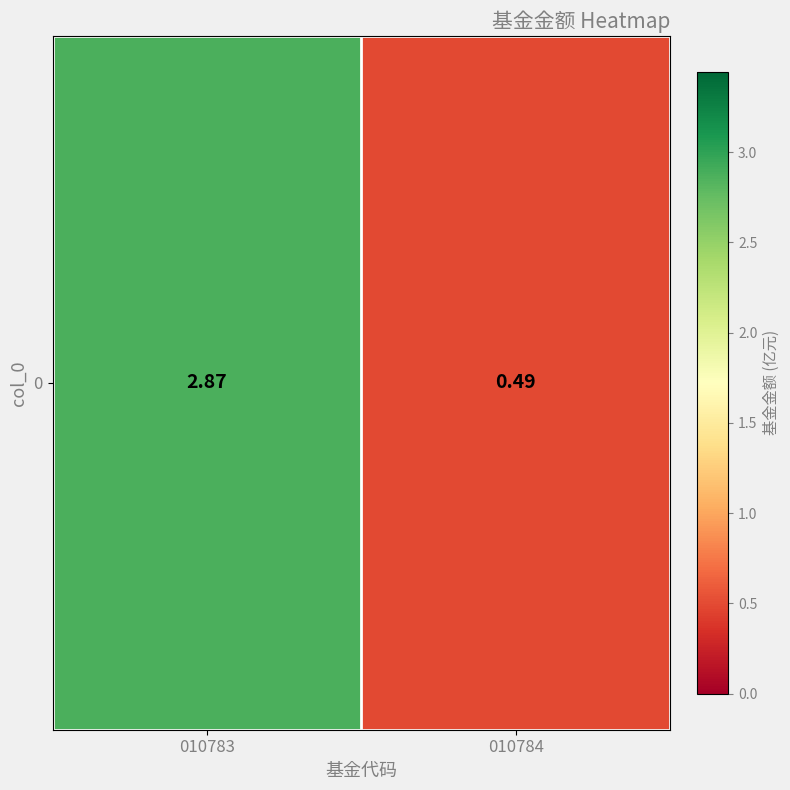

True or false: the data shows 0.5 at 010784.

True